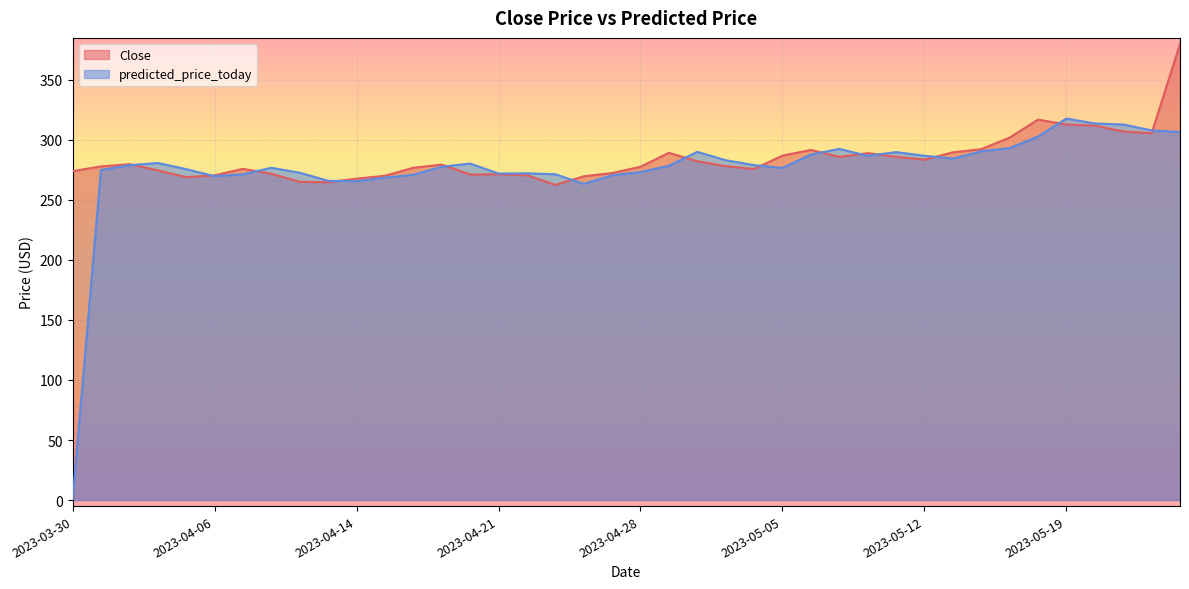

Which has a higher value, 2023-04-26 or 2023-05-08?

2023-05-08